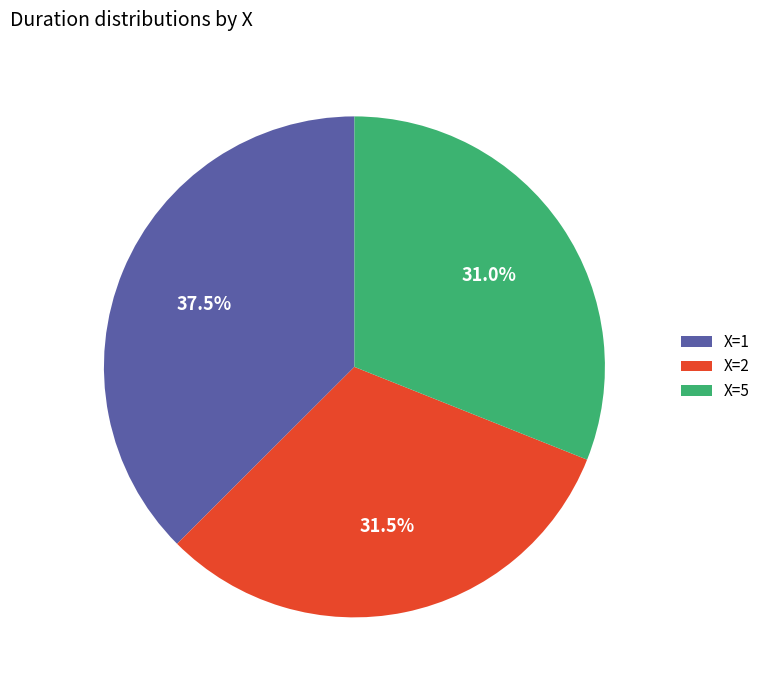

Between X=5 and X=1, which is larger?

X=1